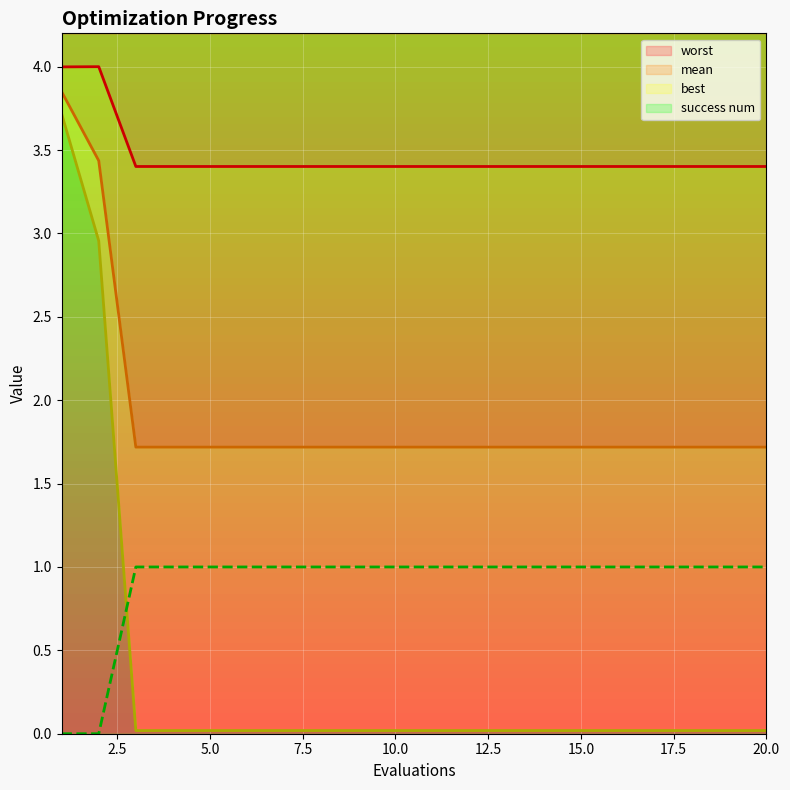

Which series has the largest total across all categories?

worst